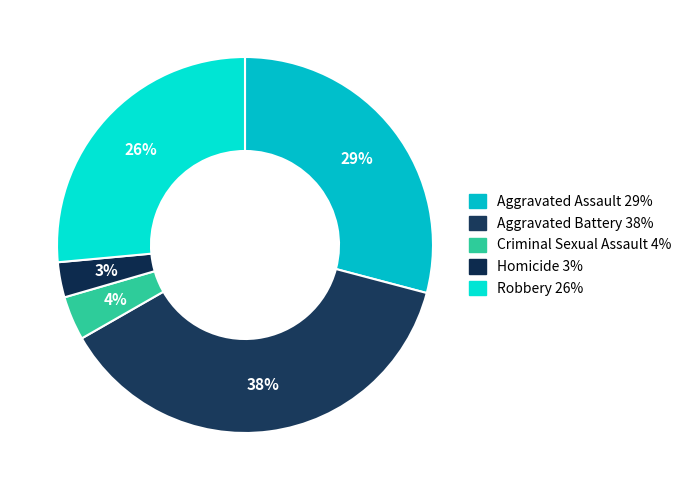

Which category has the biggest portion of the pie?

Aggravated Battery